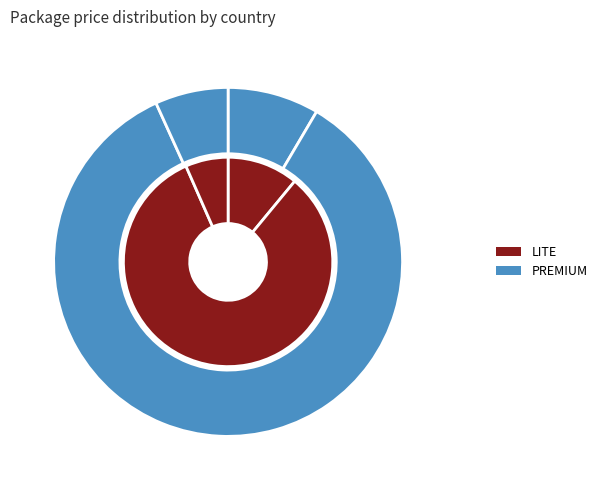

Which series has the widest spread of values?

PREMIUM